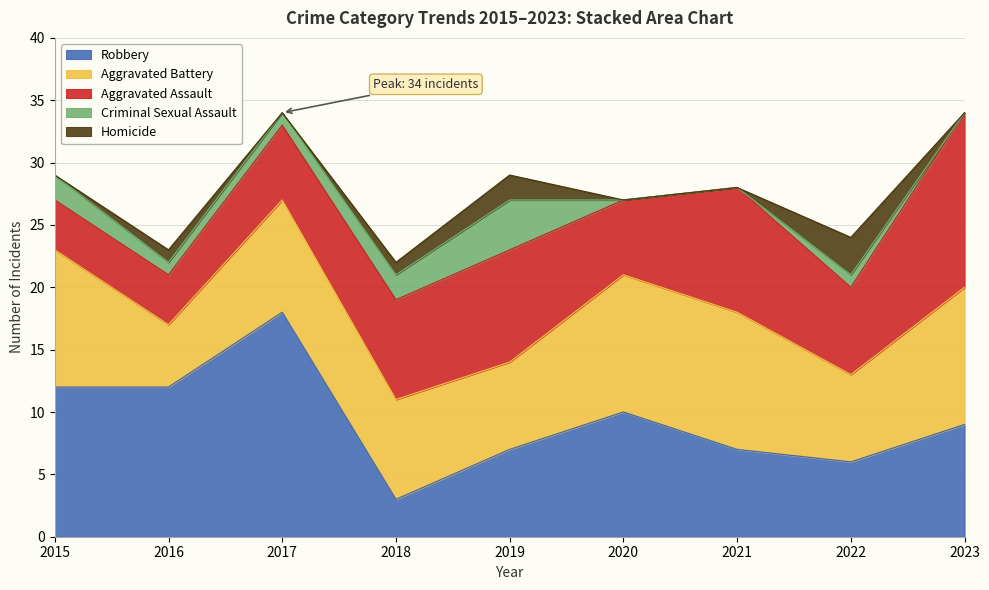

True or false: Aggravated Assault has more than 2 interior local peaks.

False